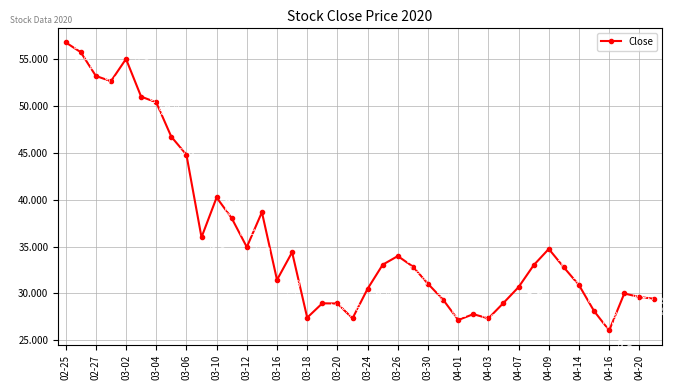

True or false: the data has more than 0 interior local peaks.

True